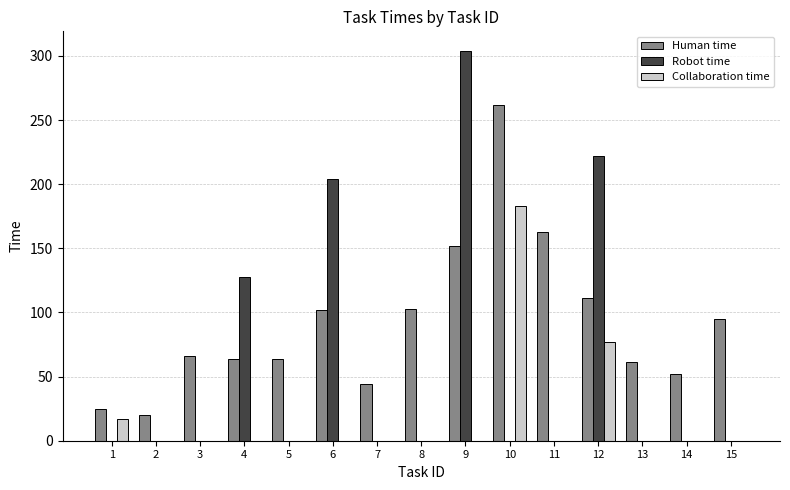

How many values in the Collaboration time series exceed 0?

3